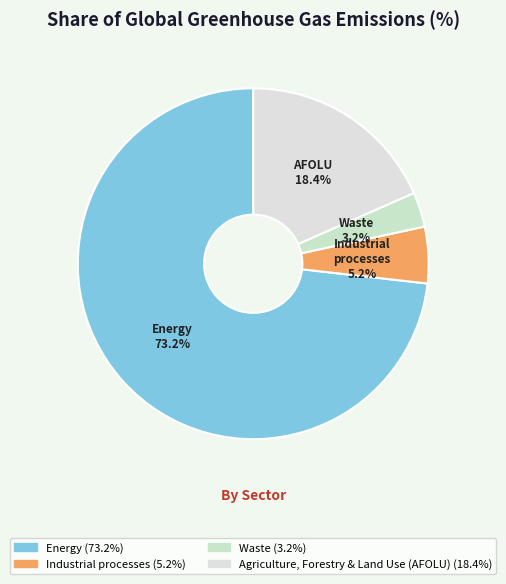

Is there any slice that represents more than half of the pie?

Yes